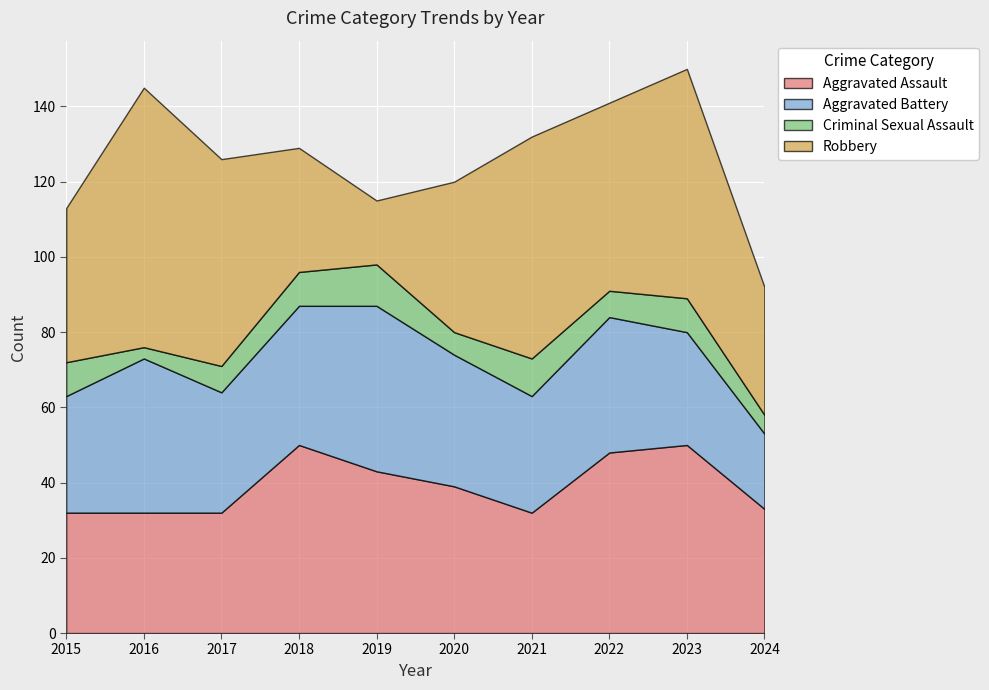

What is the approximate value of Aggravated Assault at 2016, to the nearest 5?

30